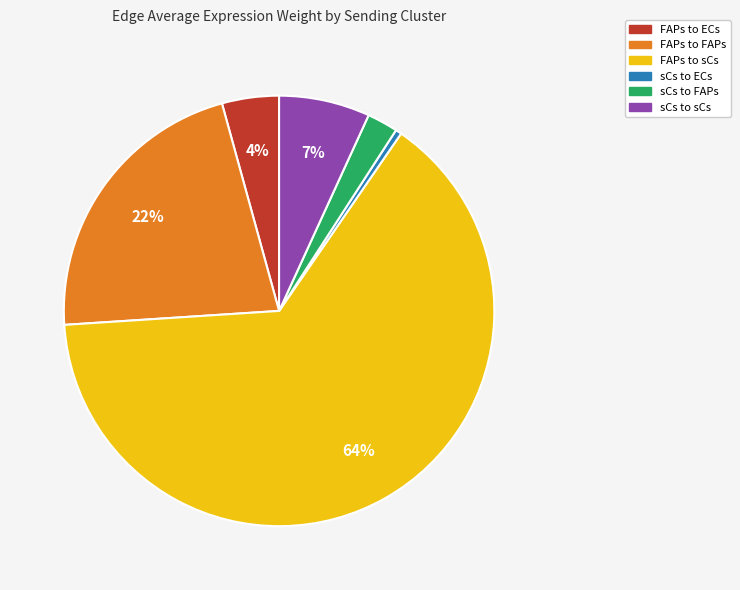

To the nearest percent, what is the average slice percentage?

17%